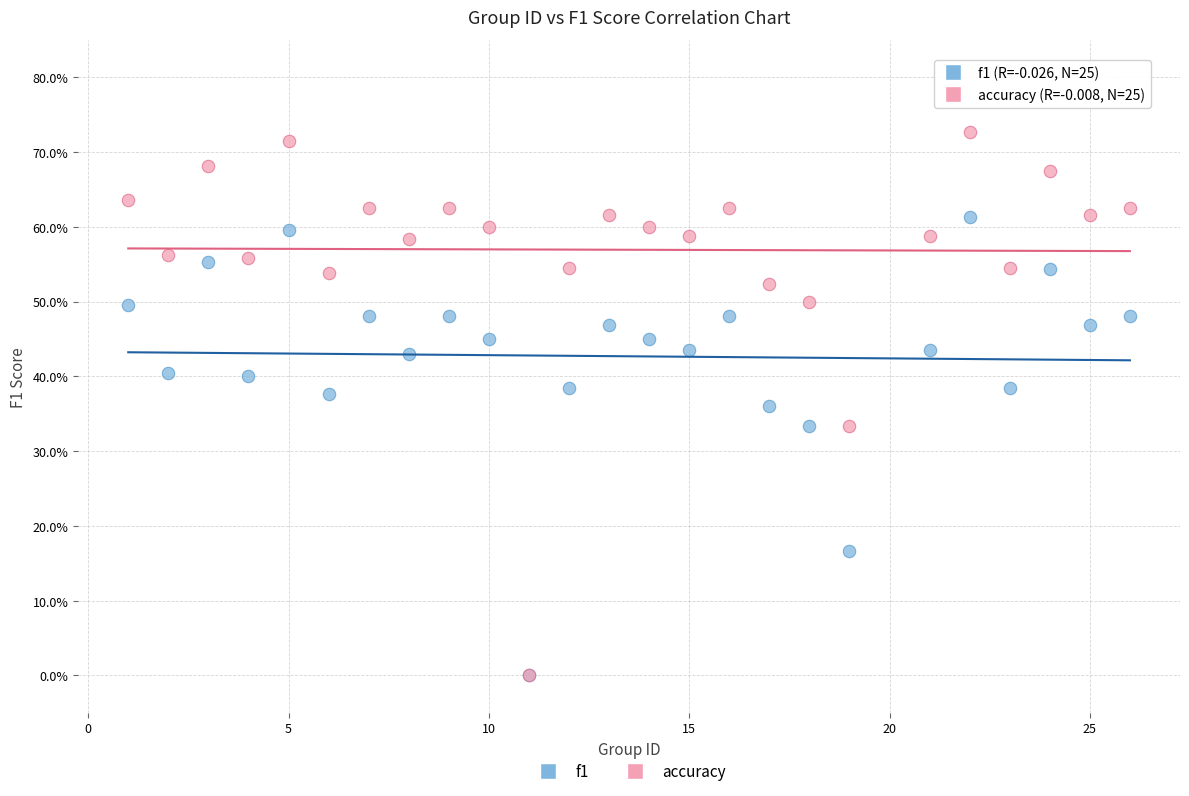

What are all the series names shown in the legend?

f1, accuracy